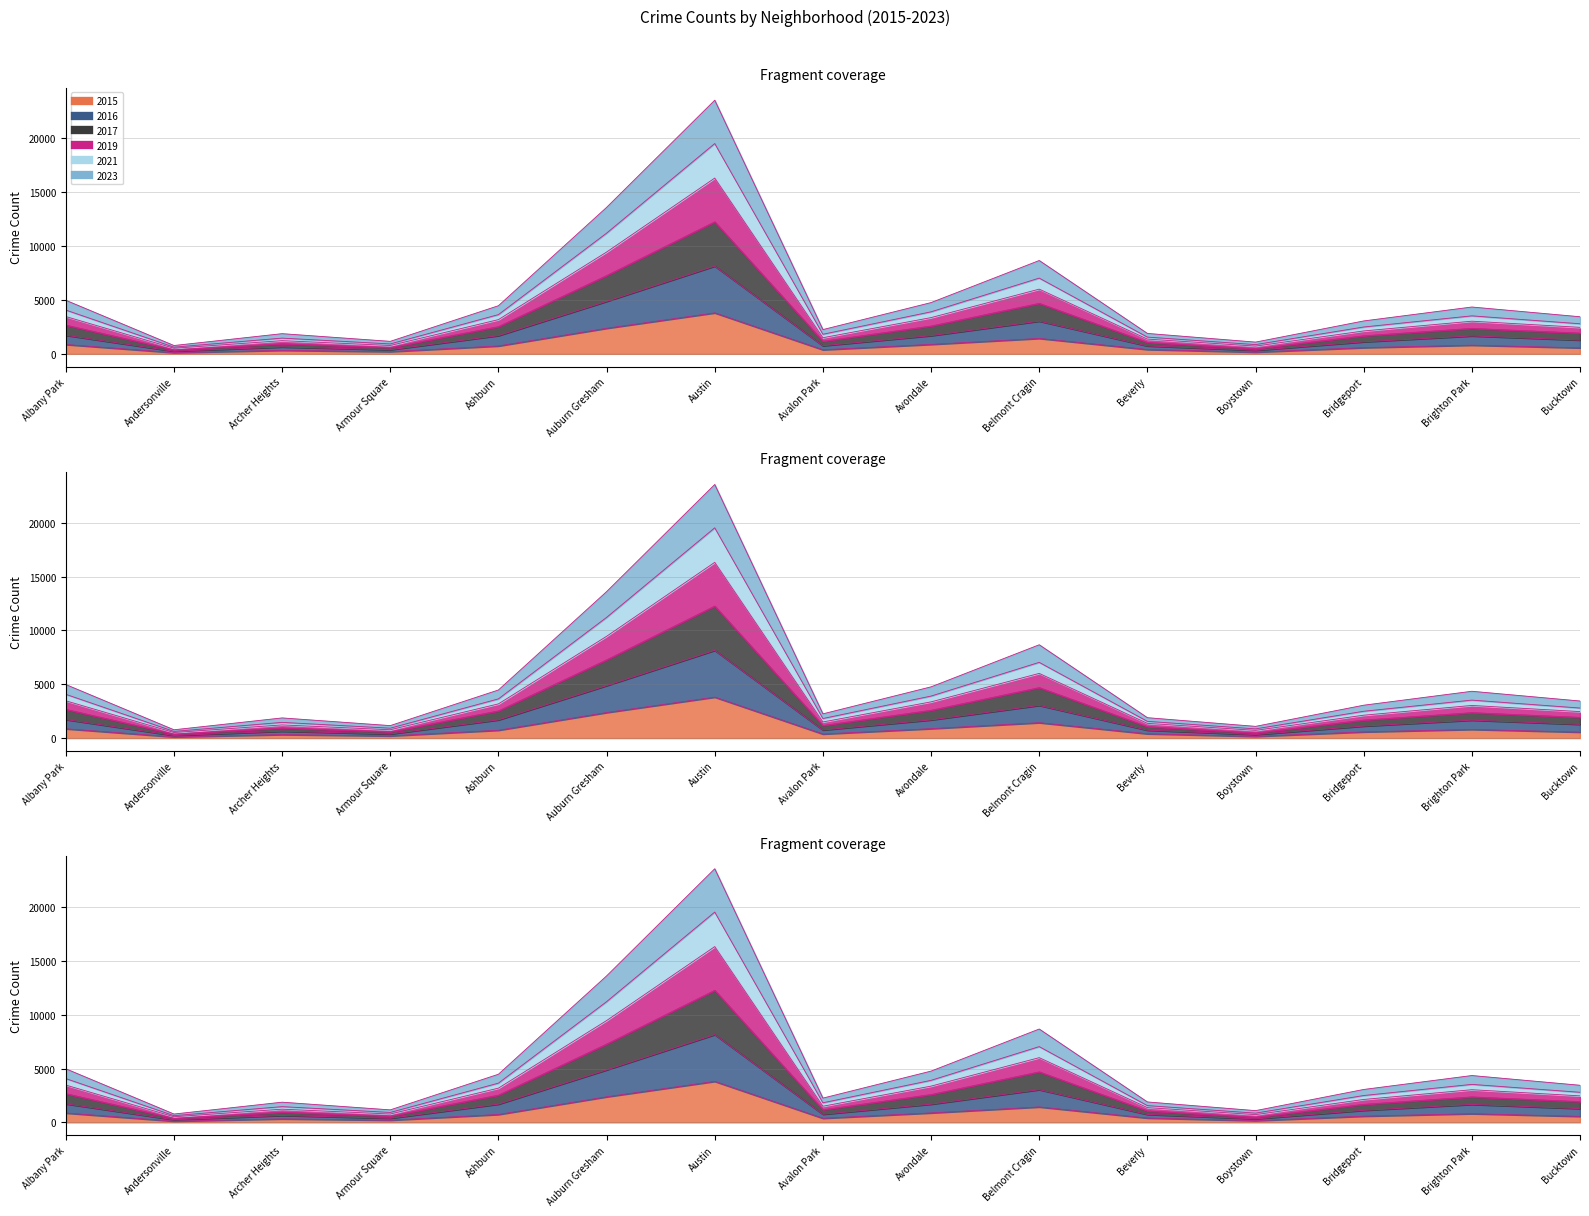

How many lines are shown in the chart?

6